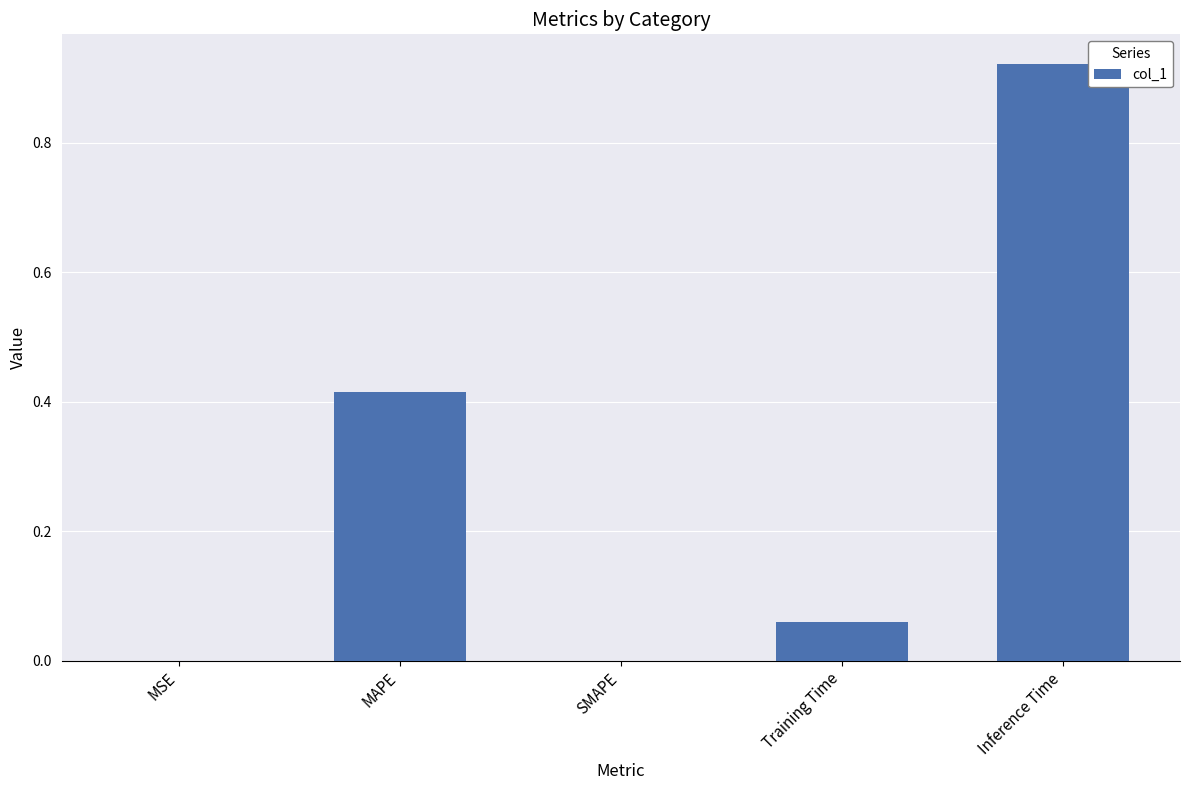

Between MSE and Inference Time, which is larger?

Inference Time